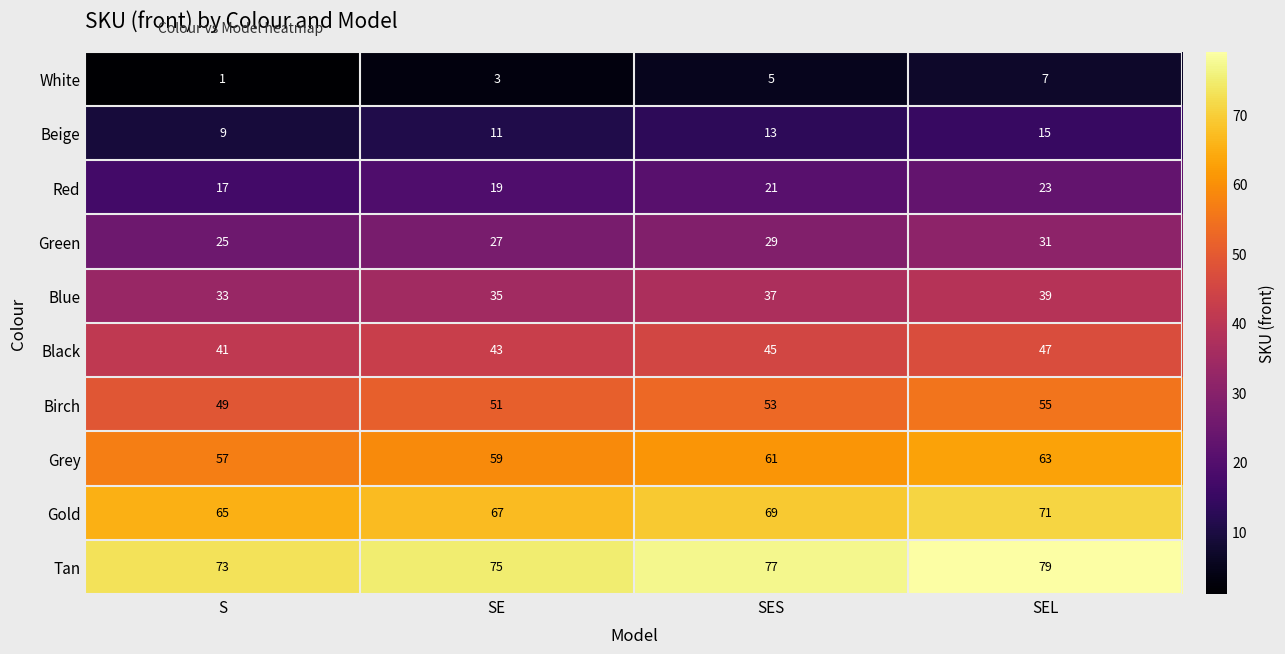

What is the difference between the second highest and minimum values in the Tan series?

4